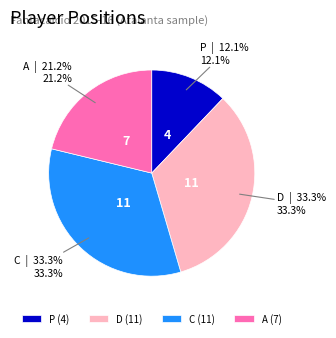

True or false: P accounts for 12% of the total.

True